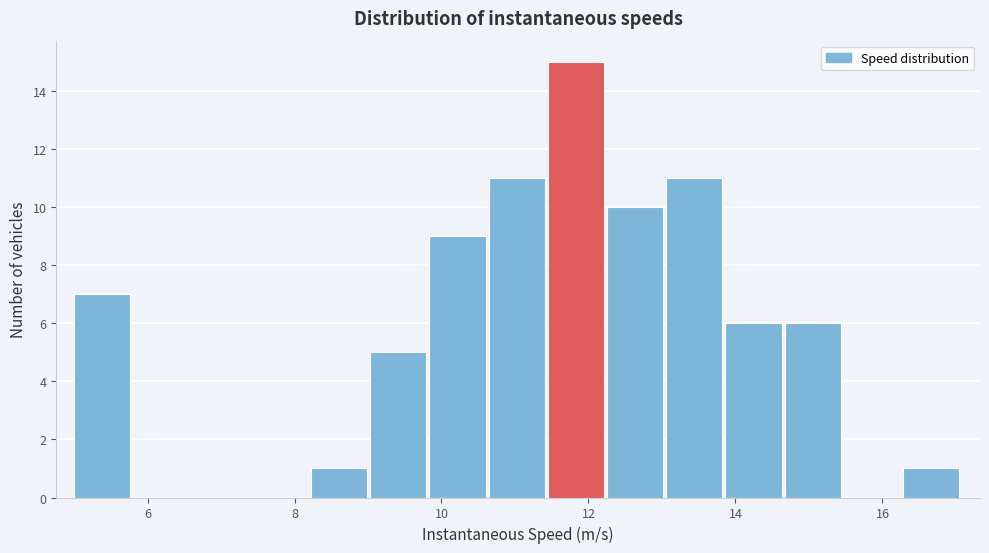

Which range on the x-axis has the tallest bar?

11.4 to 12.2